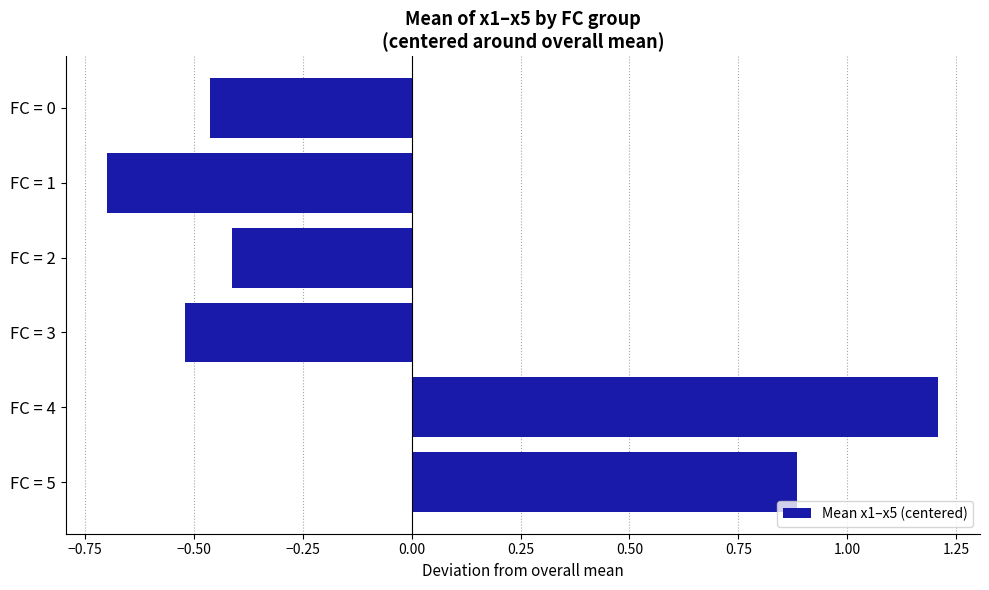

At which label is the value closest to 0?

FC = 2